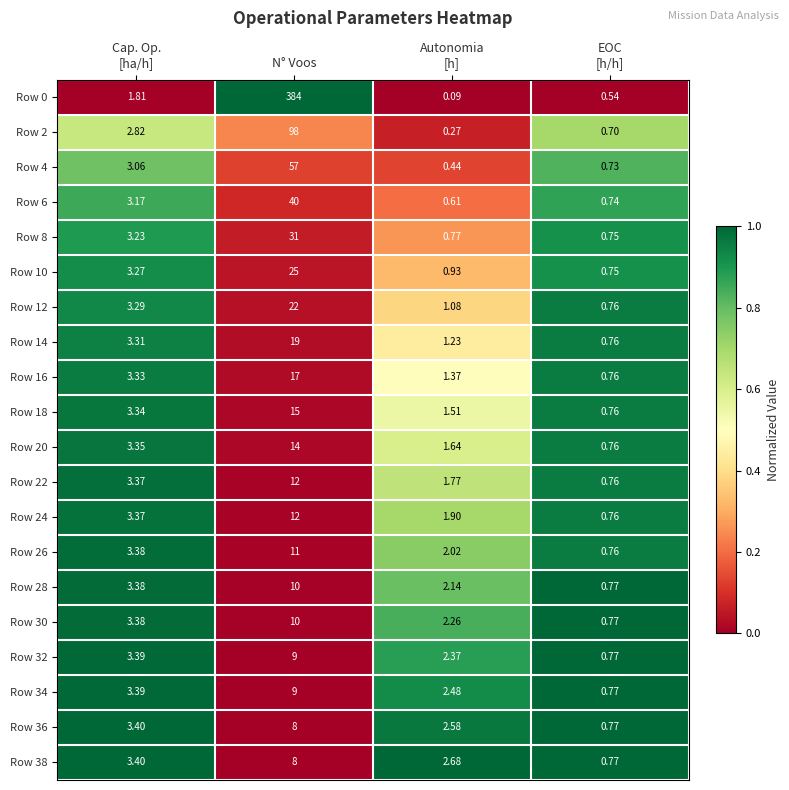

At which category is the sum across all series the highest?

N° Voos